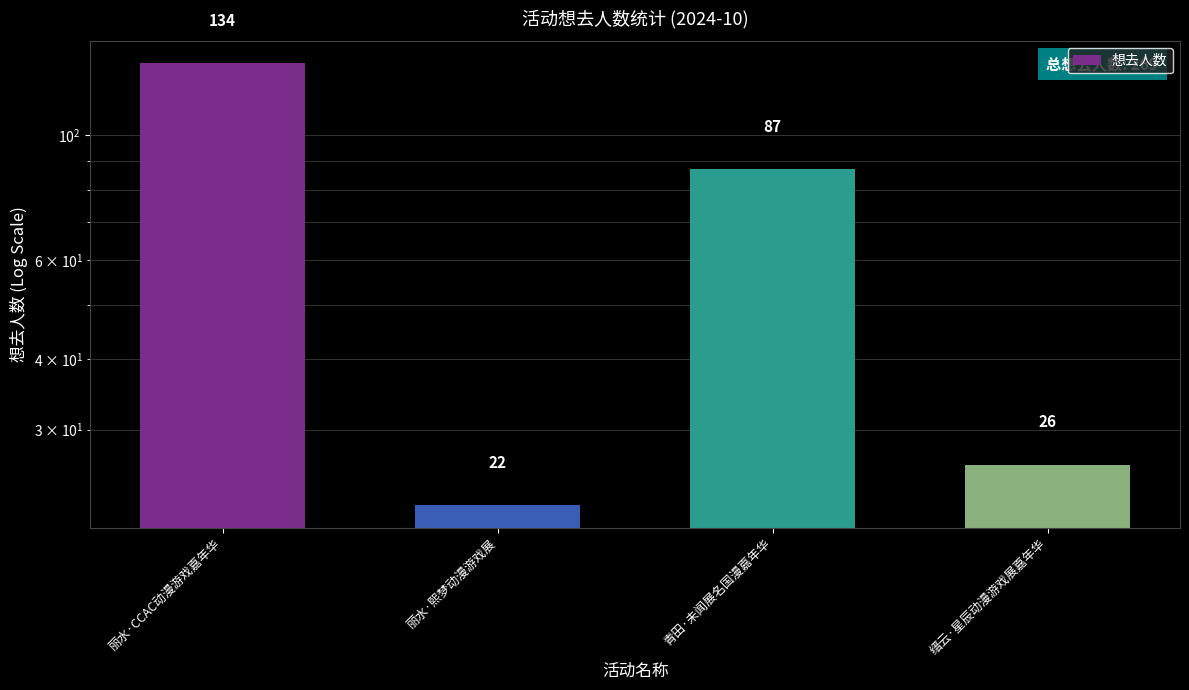

What is the average value?

67